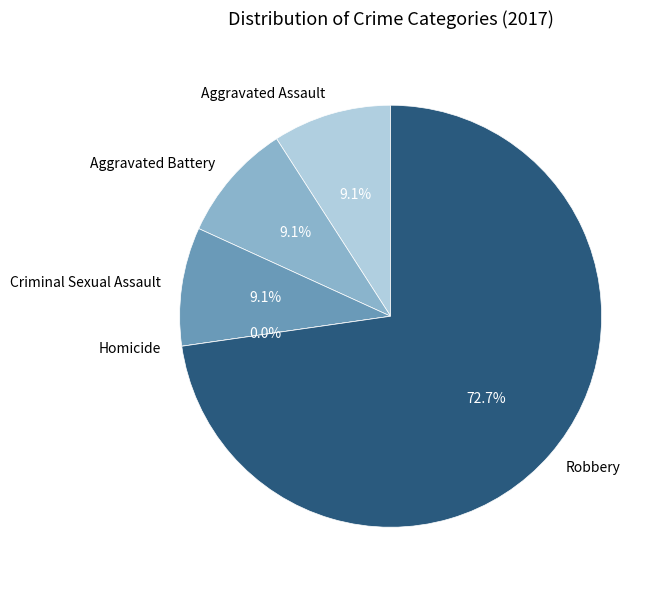

What is the largest slice in the pie chart?

Robbery